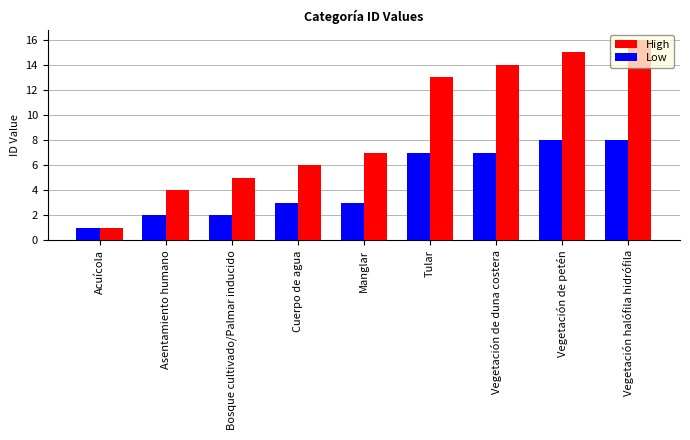

What is the minimum value for High?

1